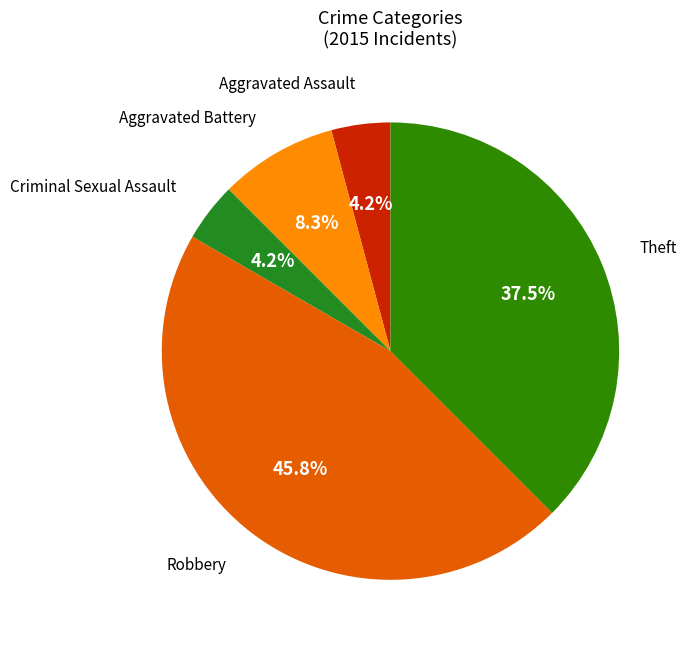

Count the number of slices in the pie.

5